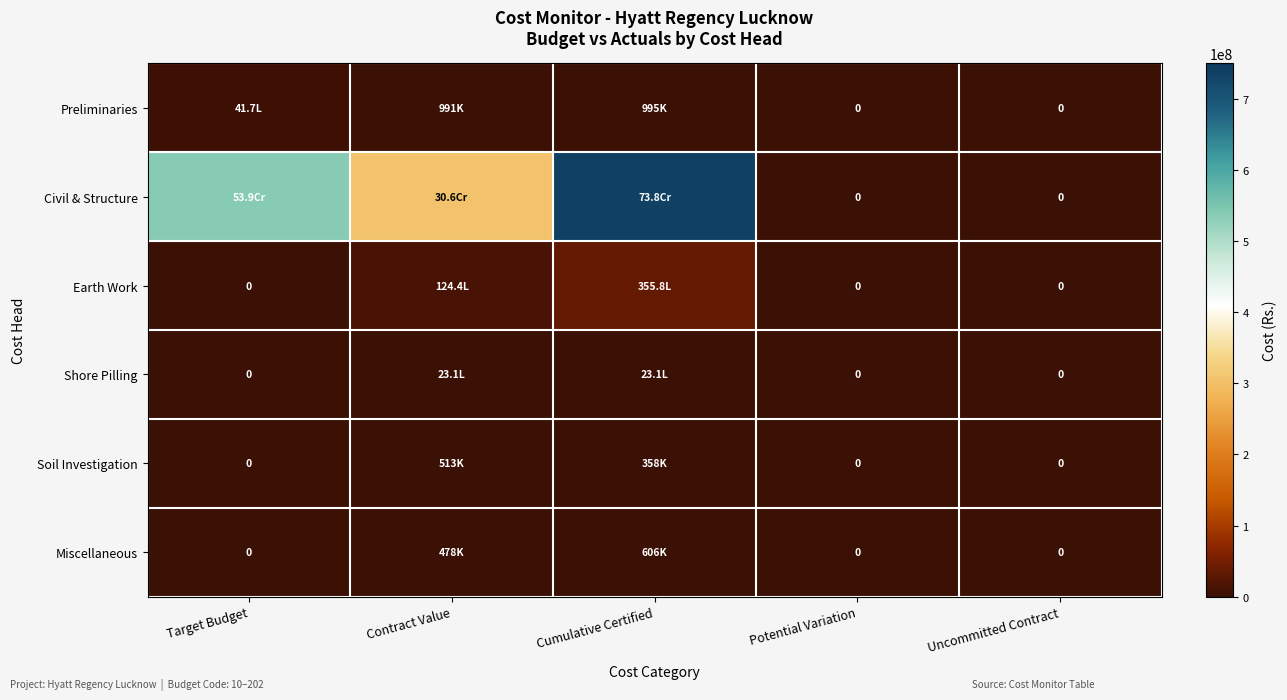

At which category is the sum across all series the highest?

Cumulative Certified